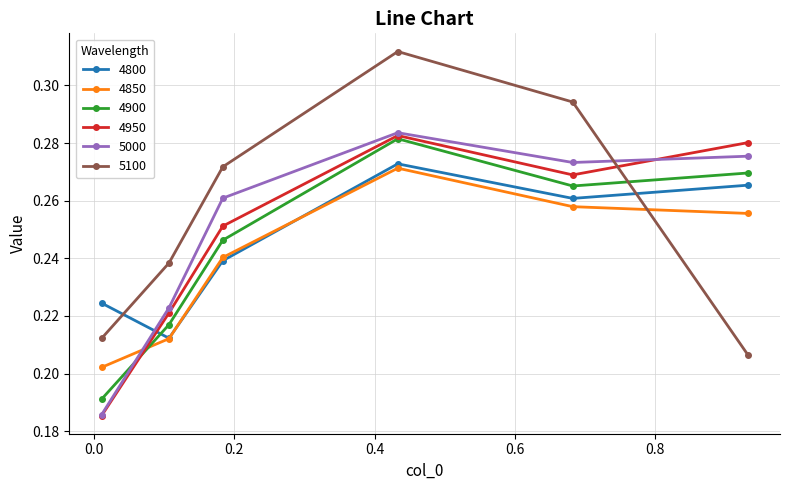

Does the chart display data point markers on the line(s)?

Yes